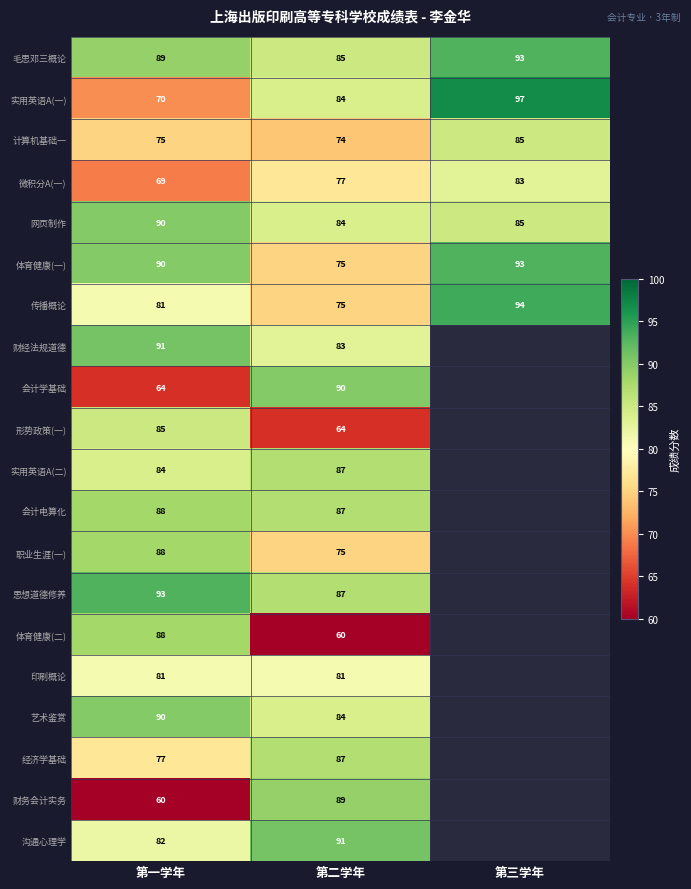

How many 体育健康(一) values are between 75 and 93?

3